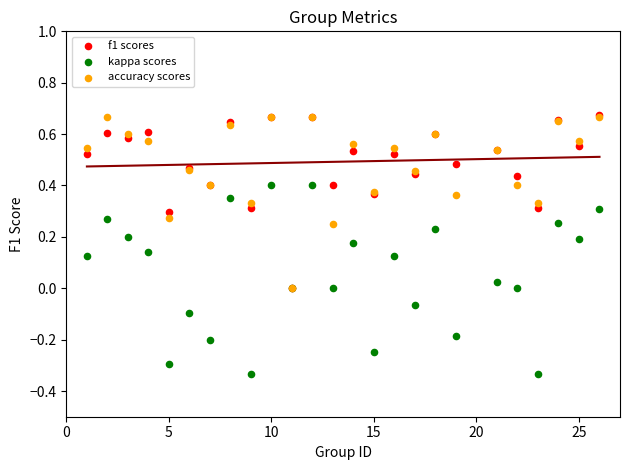

Which series has the largest Y range (max minus min)?

kappa scores